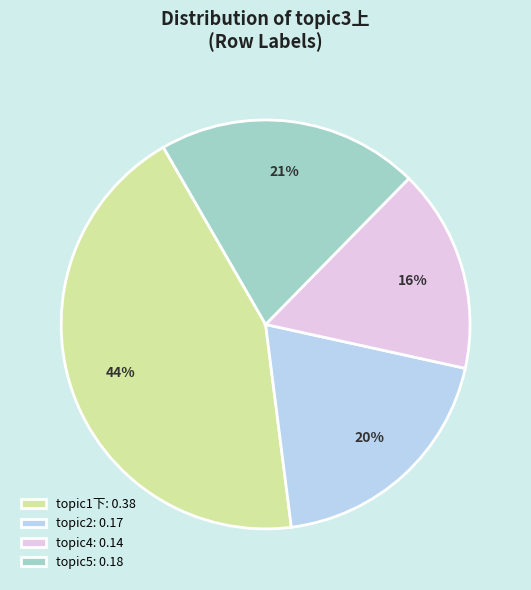

True or false: topic5: 0.18 accounts for 21% of the total.

True